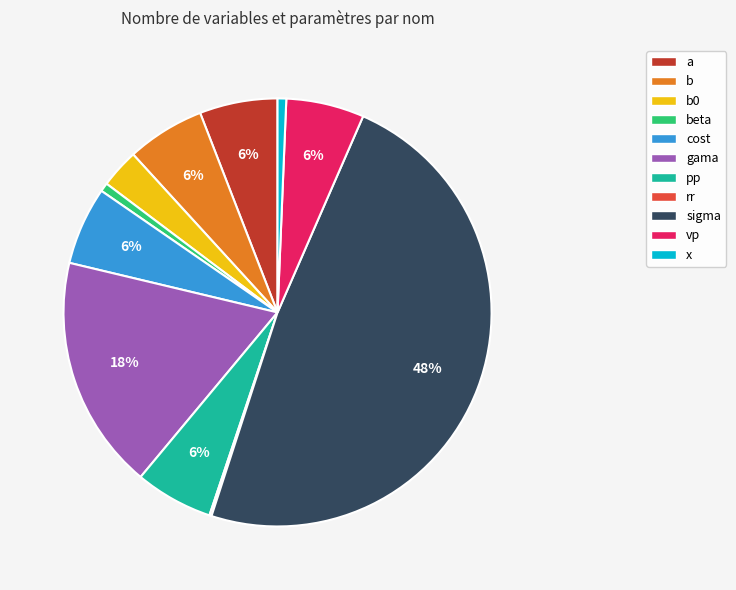

Is there a majority slice in this chart?

No